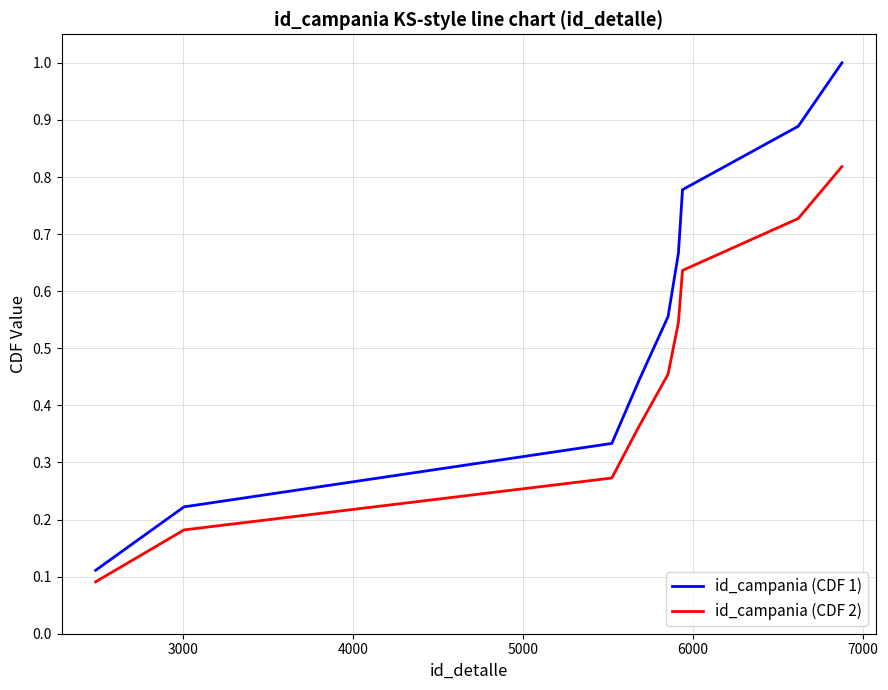

Count the number of categories in the chart.

9